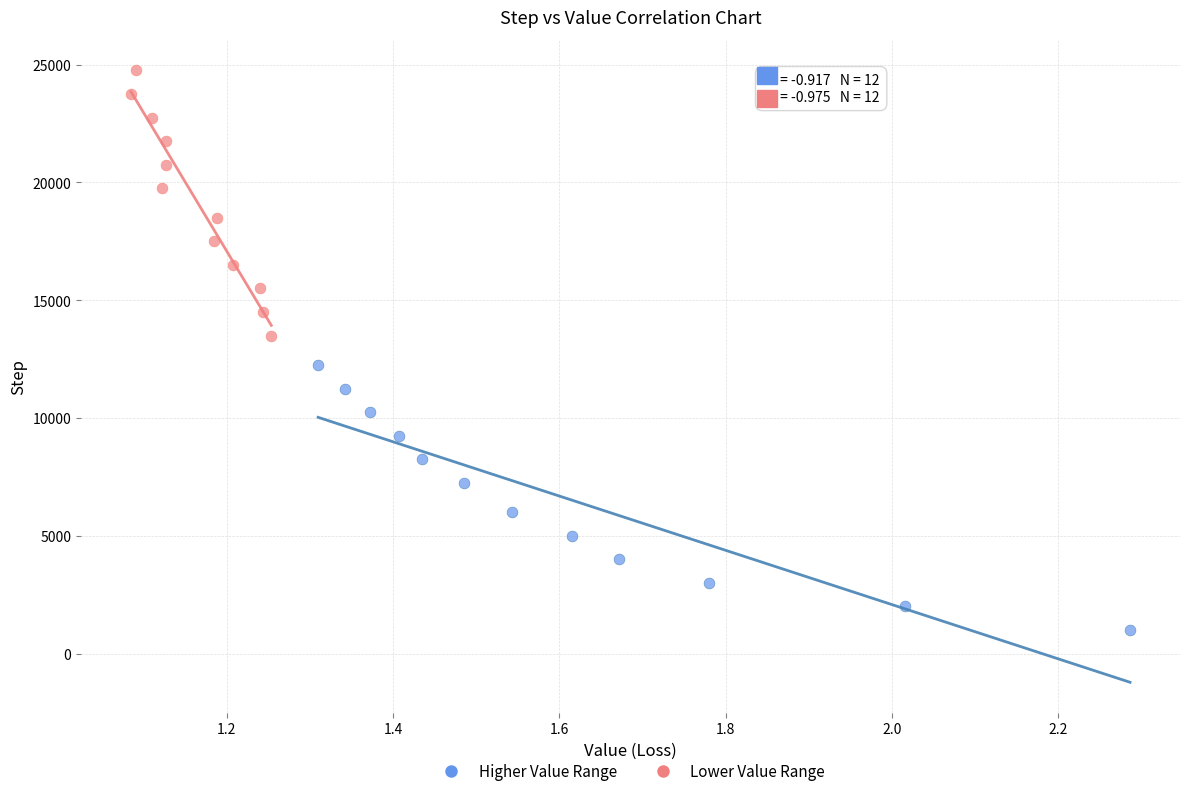

Which series reaches the maximum Y coordinate?

Lower Value Range